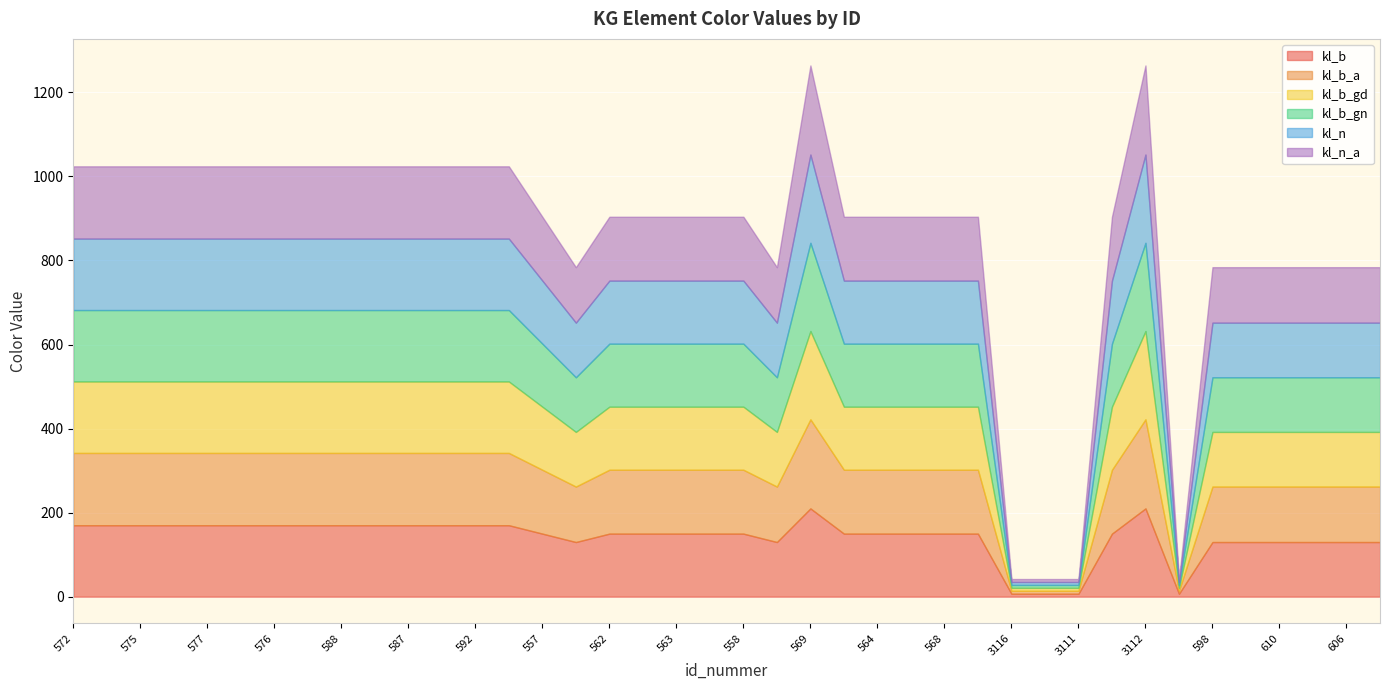

Which has a higher value, 3117 or 598?

598